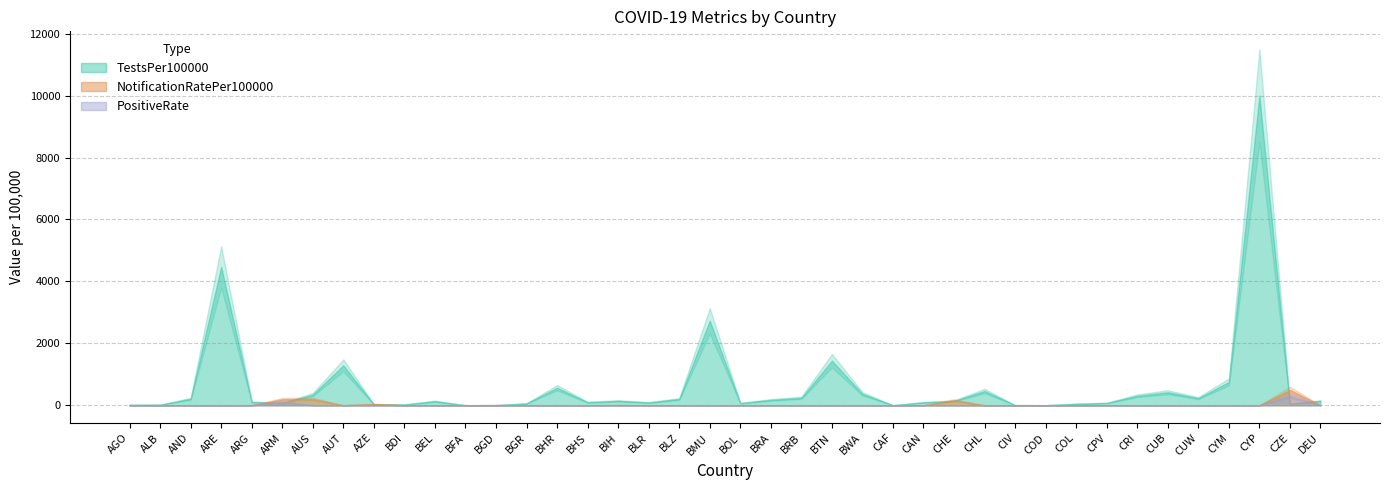

The value of NotificationRatePer100000 at BHS is -16.6. True or false?

False